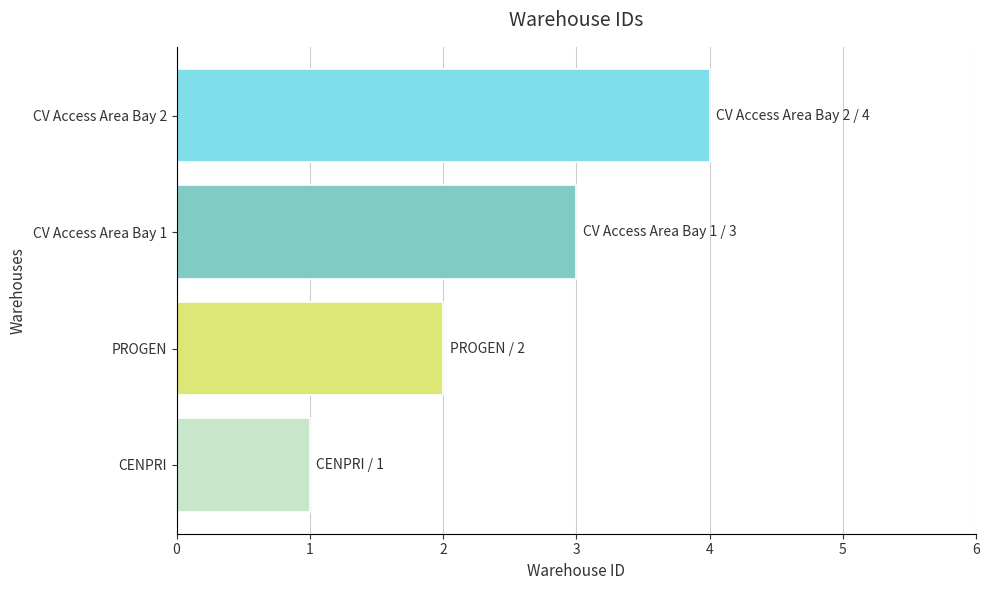

Count the values in the range 2 to 4.

3